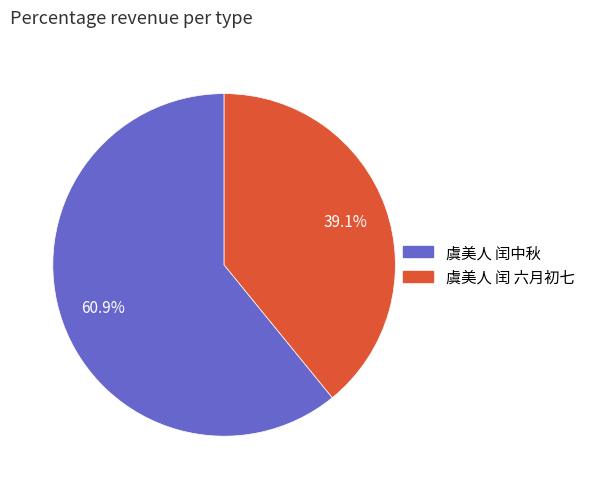

How many slices are in this pie chart?

2